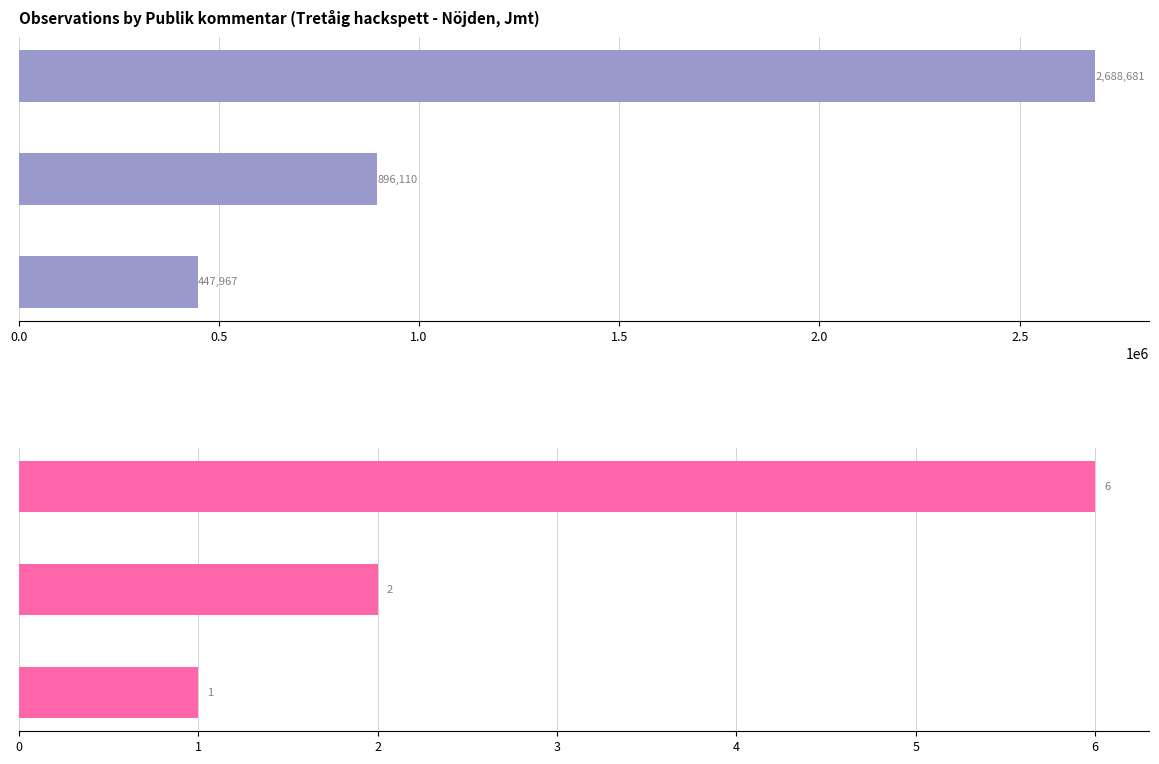

True or false: Count has a value of 1 at ringhack.

True